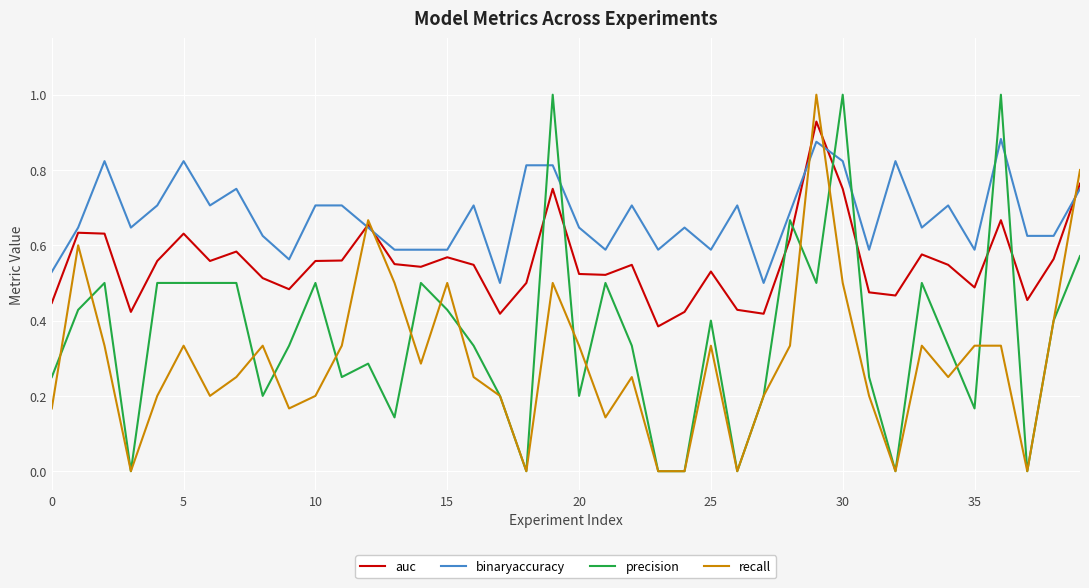

What is the maximum value shown in the chart?

1.0